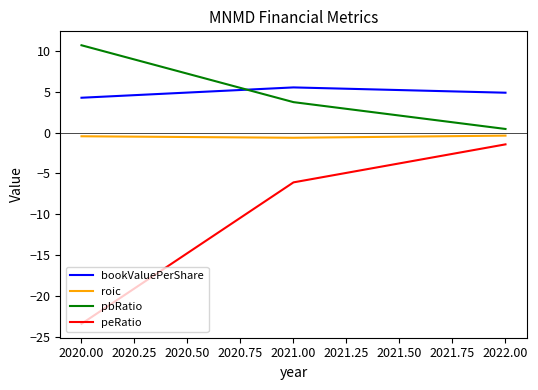

What is the smallest value displayed?

-23.4